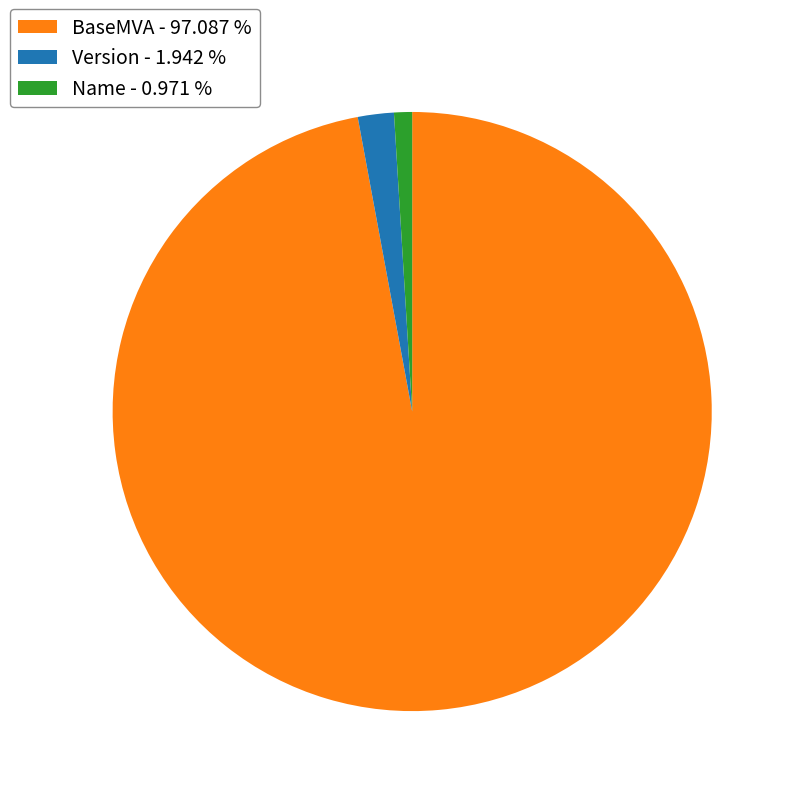

Do Name - 0.971 % and BaseMVA - 97.087 % together represent more than half of the pie?

Yes